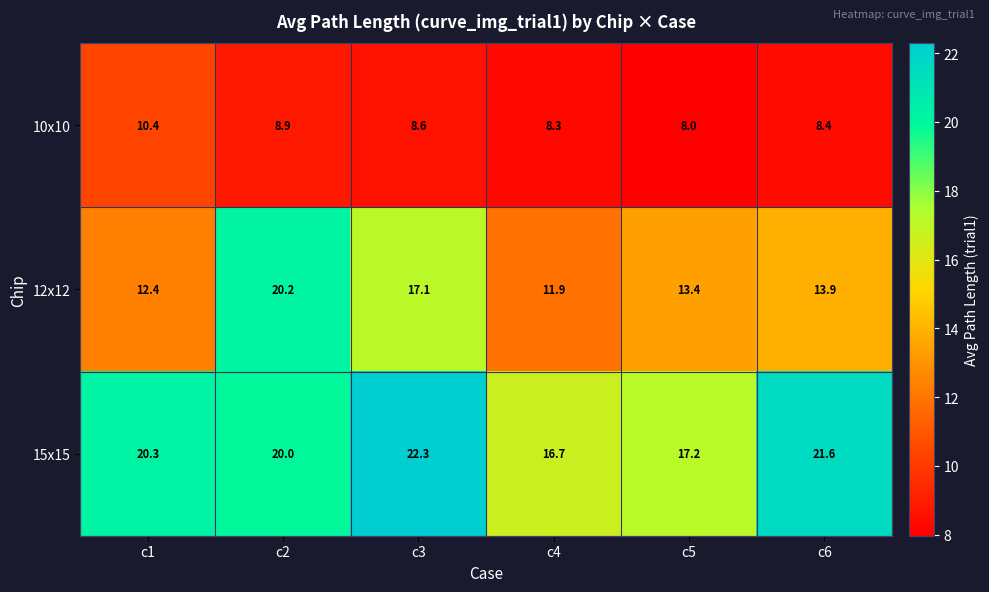

At c1, list the series in order from smallest to largest.

10x10, 12x12, 15x15